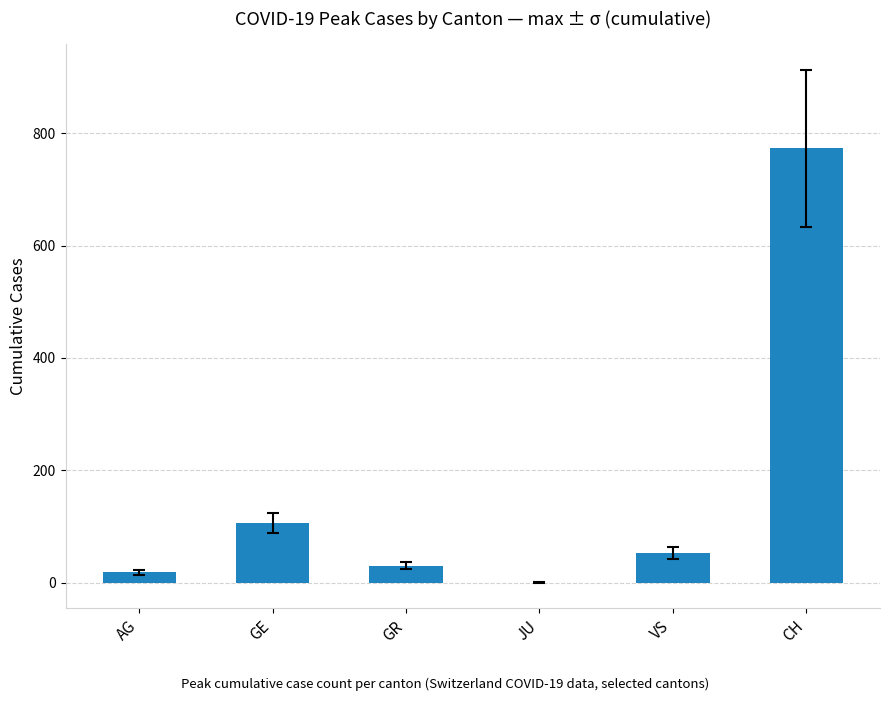

True or false: the data shows 0 at JU.

True